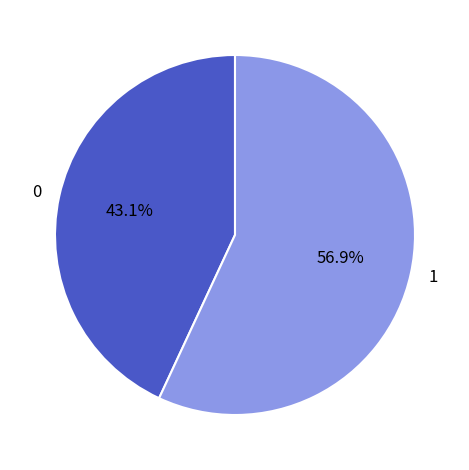

What percentage is NOT represented by 0?

56.9%